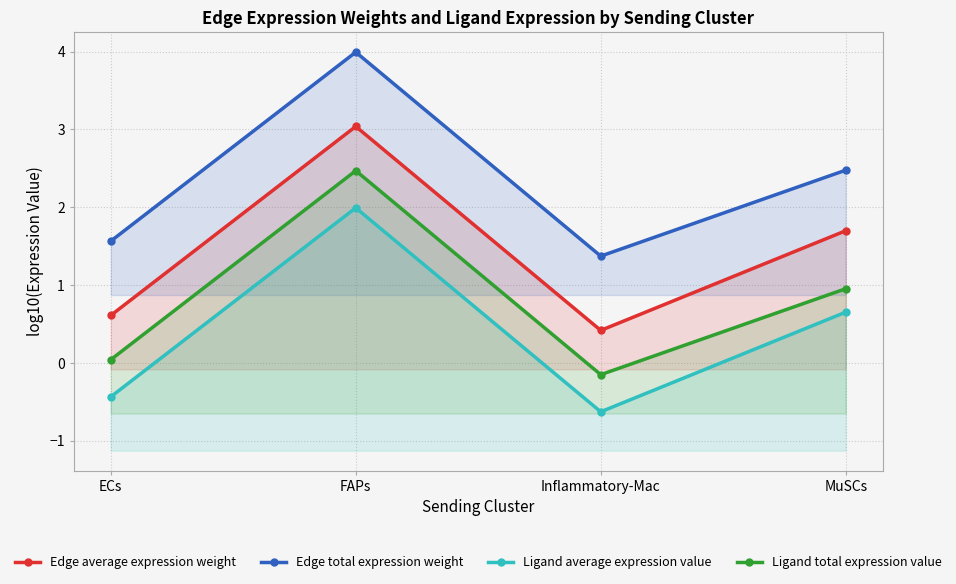

Reading right to left, what are all the values shown in this chart?

Edge average expression weight: 1.7	0.4	3.0	0.6
Edge total expression weight: 2.5	1.4	4.0	1.6
Ligand average expression value: 0.7	-0.6	2.0	-0.4
Ligand total expression value: 1.0	-0.2	2.5	0.0